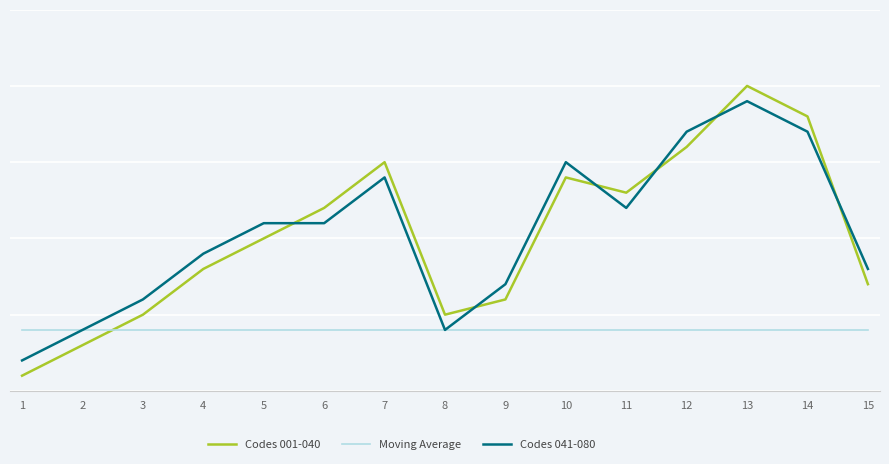

What is the value of the Codes 041-080 point at the 4th from the left?

9